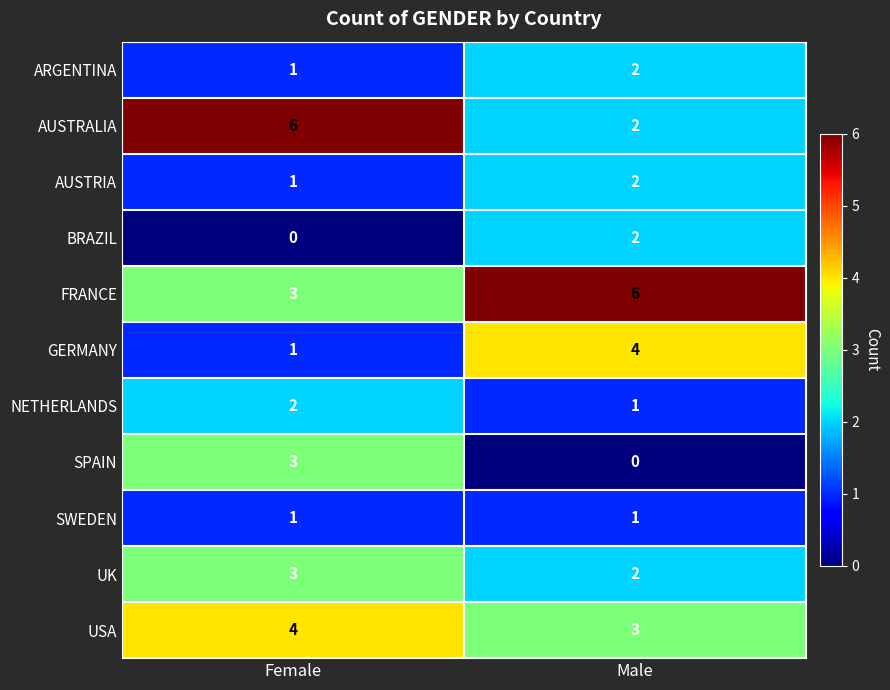

Reading left to right, extract all data points from this chart.

ARGENTINA: Female=1	Male=2
AUSTRALIA: Female=6	Male=2
AUSTRIA: Female=1	Male=2
BRAZIL: Female=0	Male=2
FRANCE: Female=3	Male=6
GERMANY: Female=1	Male=4
NETHERLANDS: Female=2	Male=1
SPAIN: Female=3	Male=0
SWEDEN: Female=1	Male=1
UK: Female=3	Male=2
USA: Female=4	Male=3